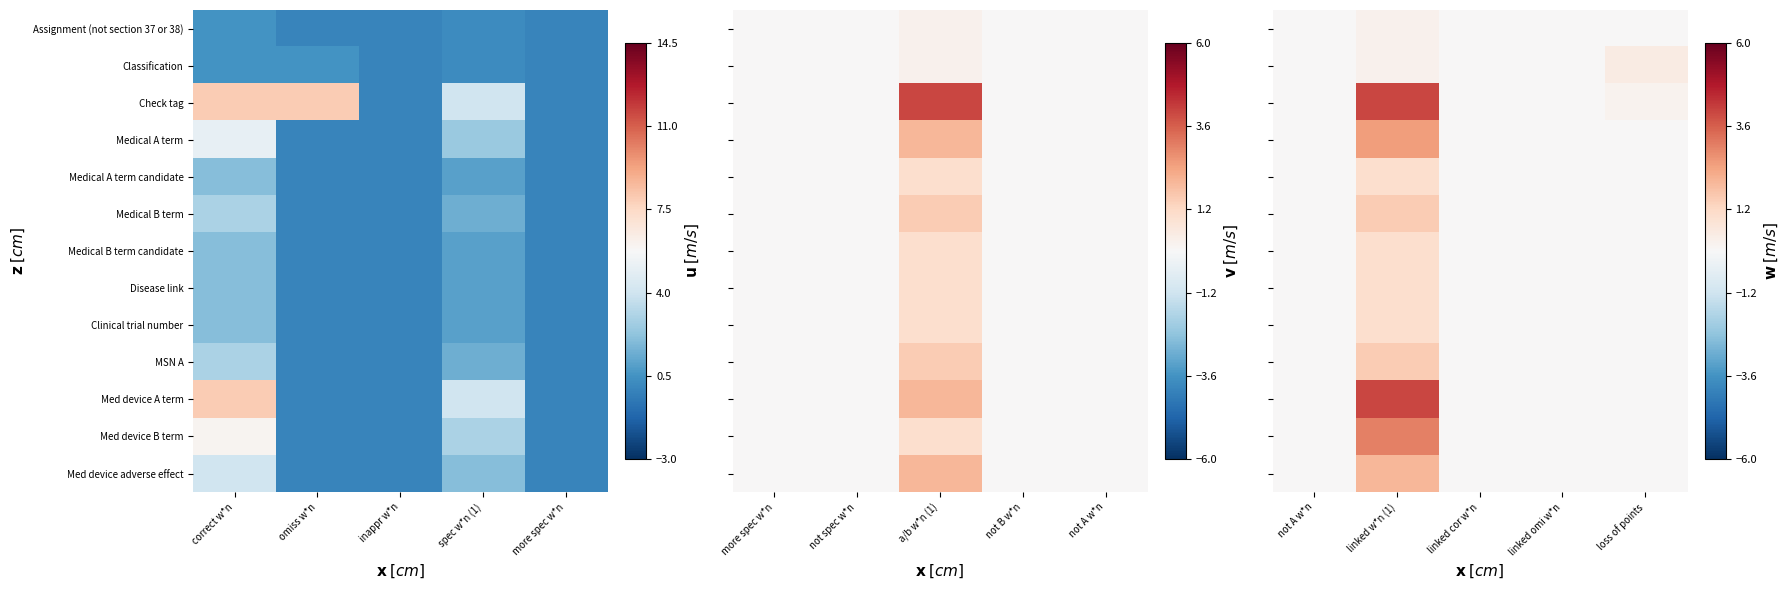

Is it true that Assignment (not section 37 or 38) equals -0.1 at not A w*n?

False